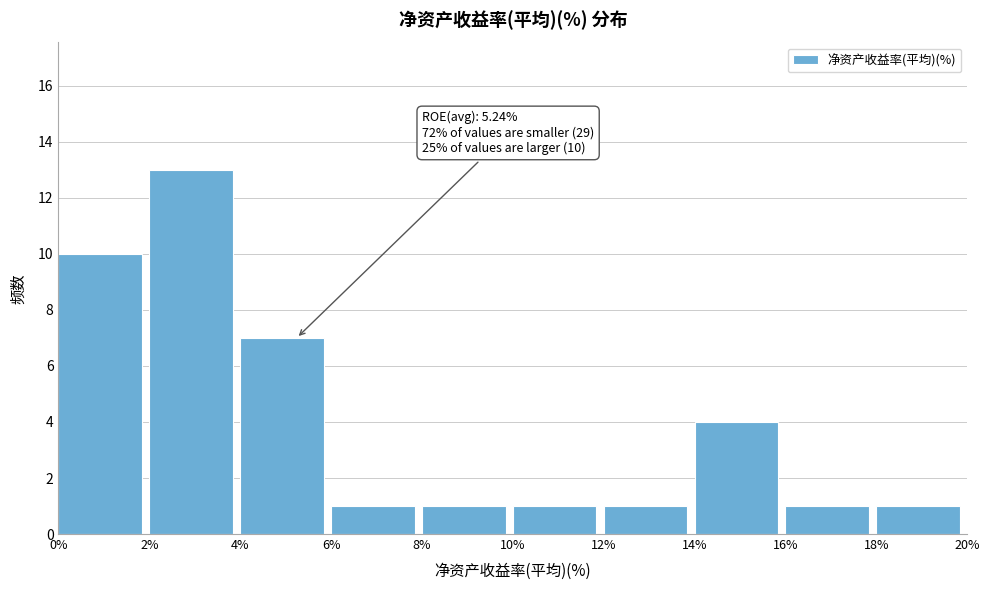

Over which range of the x-axis is the bar tallest?

2% to 4%